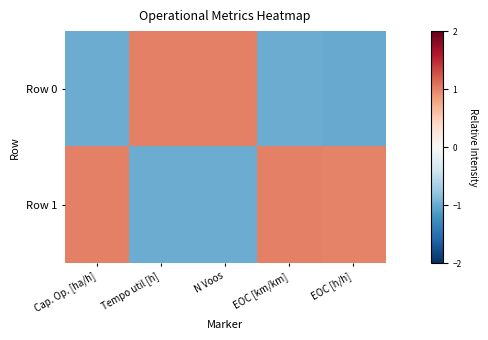

Which series changed the most between N Voos and EOC [h/h]?

Row 0